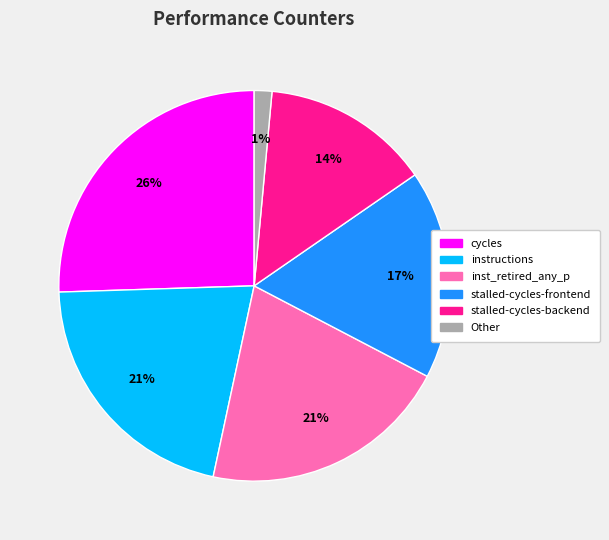

How many segments does this pie chart have?

6